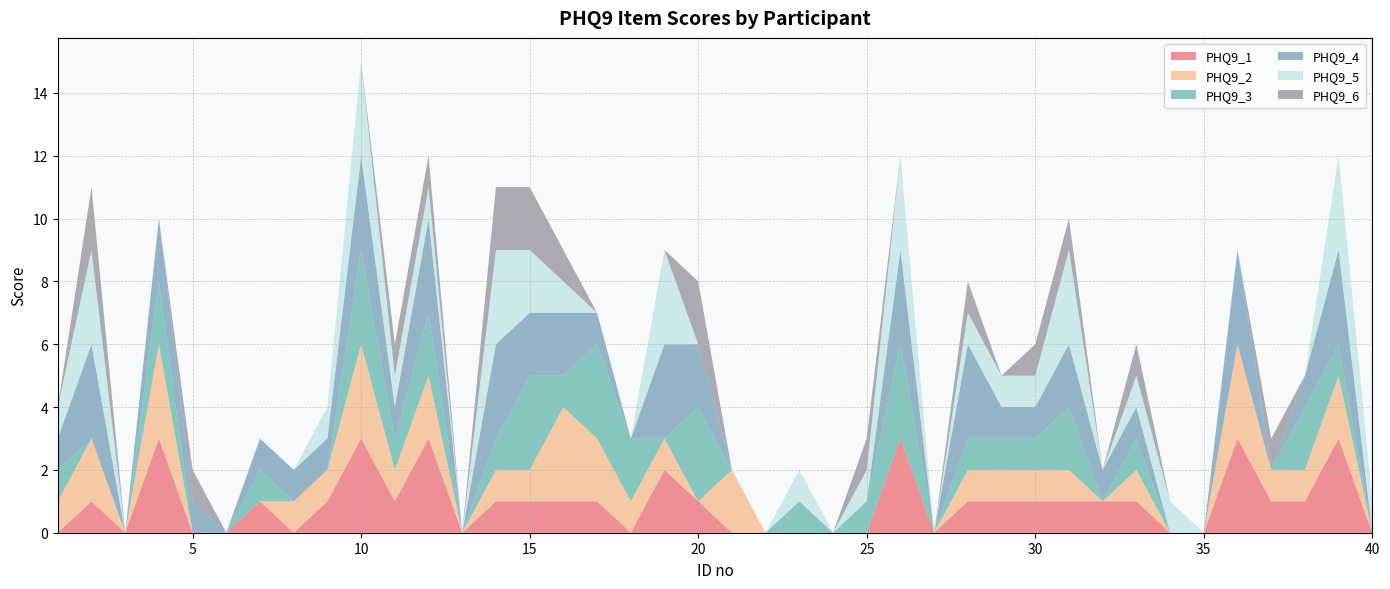

Reading left to right, transcribe all the data shown in this chart.

PHQ9_1: 0	1	0	3	0	0	1	0	1	3	1	3	0	1	1	1	1	0	2	1	0	0	0	0	0	3	0	1	1	1	1	1	1	0	0	3	1	1	3	0
PHQ9_2: 1	2	0	3	0	0	0	1	1	3	1	2	0	1	1	3	2	1	1	0	2	0	0	0	0	0	0	1	1	1	1	0	1	0	0	3	1	1	2	0
PHQ9_3: 1	0	0	2	0	0	1	0	0	3	1	2	0	1	3	1	3	2	0	3	0	0	1	0	1	3	0	1	1	1	2	0	1	0	0	0	0	2	1	0
PHQ9_4: 1	3	0	2	1	0	1	1	1	3	1	3	0	3	2	2	1	0	3	2	0	0	0	0	0	3	0	3	1	1	2	1	1	0	0	3	0	1	3	0
PHQ9_5: 1	3	0	0	0	0	0	0	1	3	1	1	0	3	2	1	0	0	3	0	0	0	1	0	1	3	0	1	1	1	3	0	1	1	0	0	0	0	3	1
PHQ9_6: 0	2	0	0	1	0	0	0	0	0	1	1	0	2	2	1	0	0	0	2	0	0	0	0	1	0	0	1	0	1	1	0	1	0	0	0	1	0	0	0